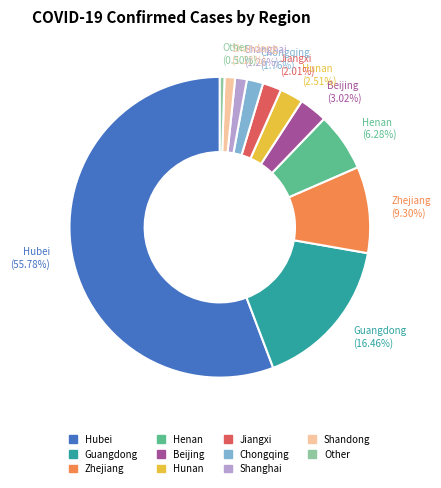

What percentage do Hubei and Other together represent?

56.3%